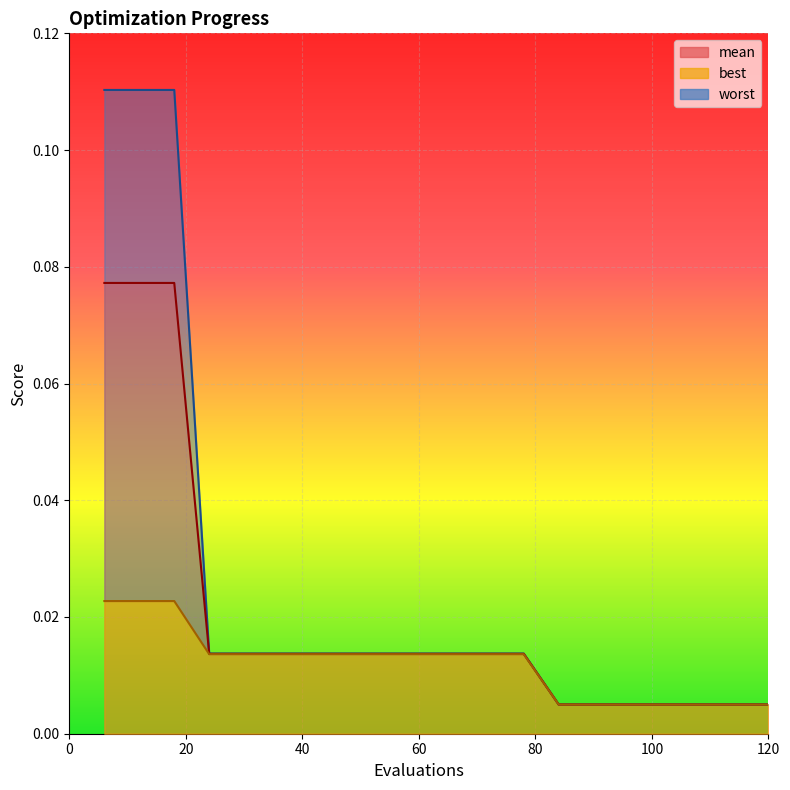

True or false: best and worst cross at least once.

False